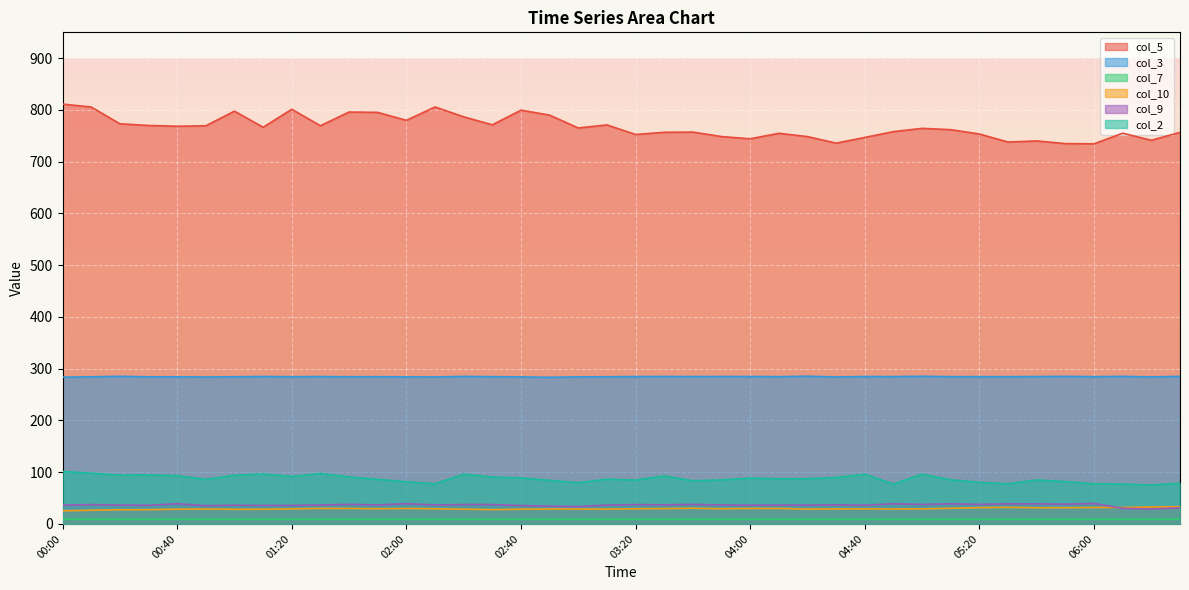

Reading left to right, transcribe all the data shown in this chart.

col_5: 00:00=811.3	00:10=805.7	00:20=773.3	00:30=770.0	00:40=768.5	00:50=769.4	01:00=797.7	01:10=766.6	01:20=801.3	01:30=769.5	01:40=796.0	01:50=795.3	02:00=779.9	02:10=805.8	02:20=786.7	02:30=771.3	02:40=799.6	02:50=790.0	03:00=765.2	03:10=771.1	03:20=752.6	03:30=756.8	03:40=757.2	03:50=748.6	04:00=744.3	04:10=754.9	04:20=748.5	04:30=735.9	04:40=746.9	04:50=758.2	05:00=764.4	05:10=761.9	05:20=753.5	05:30=738.0	05:40=740.1	05:50=735.0	06:00=734.6	06:10=755.1	06:20=741.4	06:30=756.7
col_3: 00:00=283.6	00:10=284.3	00:20=285.3	00:30=284.3	00:40=284.3	00:50=283.9	01:00=284.4	01:10=284.9	01:20=284.5	01:30=284.8	01:40=284.4	01:50=284.5	02:00=284.2	02:10=284.0	02:20=285.1	02:30=284.6	02:40=284.1	02:50=283.4	03:00=284.2	03:10=284.4	03:20=284.8	03:30=285.0	03:40=284.8	03:50=284.9	04:00=284.9	04:10=284.6	04:20=285.5	04:30=284.0	04:40=284.9	04:50=284.7	05:00=285.4	05:10=284.6	05:20=284.6	05:30=284.6	05:40=284.8	05:50=285.2	06:00=284.6	06:10=285.2	06:20=284.1	06:30=285.2
col_10: 00:00=25.4	00:10=26.5	00:20=27.5	00:30=27.6	00:40=28.6	00:50=28.8	01:00=28.3	01:10=28.4	01:20=29.2	01:30=30.0	01:40=30.0	01:50=29.4	02:00=29.9	02:10=29.3	02:20=28.6	02:30=27.7	02:40=28.5	02:50=28.9	03:00=28.9	03:10=28.7	03:20=29.3	03:30=29.7	03:40=30.3	03:50=29.4	04:00=30.0	04:10=30.0	04:20=28.7	04:30=29.1	04:40=29.2	04:50=28.9	05:00=29.1	05:10=30.3	05:20=31.5	05:30=32.1	05:40=31.3	05:50=31.4	06:00=31.8	06:10=31.8	06:20=32.8	06:30=33.2
col_9: 00:00=36.4	00:10=37.4	00:20=36.4	00:30=36.1	00:40=39.0	00:50=35.3	01:00=36.2	01:10=35.8	01:20=35.7	01:30=36.6	01:40=37.9	01:50=36.7	02:00=39.2	02:10=36.7	02:20=37.5	02:30=37.5	02:40=35.6	02:50=34.4	03:00=33.6	03:10=36.5	03:20=37.4	03:30=37.0	03:40=37.8	03:50=36.6	04:00=36.1	04:10=36.4	04:20=36.4	04:30=37.0	04:40=36.2	04:50=39.0	05:00=37.7	05:10=38.9	05:20=37.8	05:30=38.9	05:40=38.8	05:50=38.2	06:00=39.5	06:10=30.2	06:20=29.0	06:30=31.3
col_2: 00:00=101.5	00:10=98.0	00:20=94.4	00:30=94.7	00:40=93.4	00:50=86.0	01:00=94.1	01:10=96.5	01:20=91.9	01:30=97.5	01:40=90.9	01:50=86.2	02:00=81.5	02:10=77.7	02:20=96.1	02:30=90.6	02:40=88.9	02:50=84.2	03:00=79.7	03:10=86.5	03:20=84.7	03:30=92.8	03:40=83.4	03:50=85.1	04:00=88.5	04:10=87.3	04:20=87.3	04:30=89.8	04:40=96.0	04:50=77.1	05:00=96.0	05:10=85.2	05:20=80.5	05:30=77.6	05:40=85.0	05:50=81.8	06:00=77.7	06:10=77.0	06:20=75.2	06:30=78.7